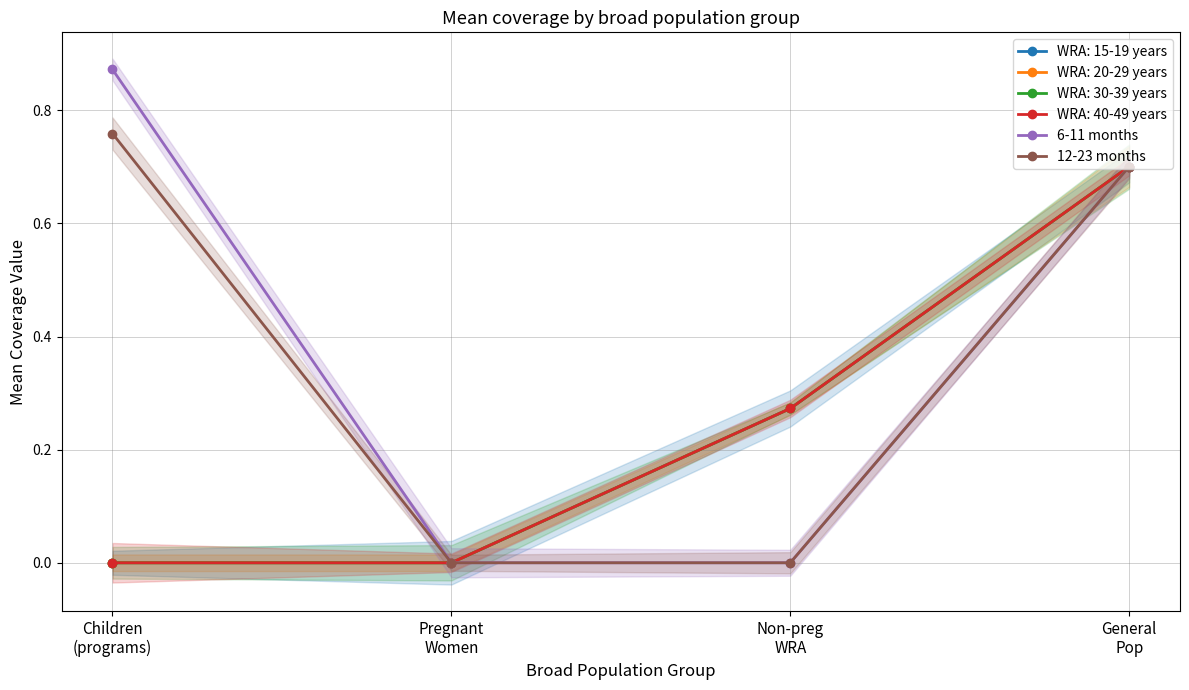

What is the difference between the second highest and second lowest values in the 12-23 months series?

0.7